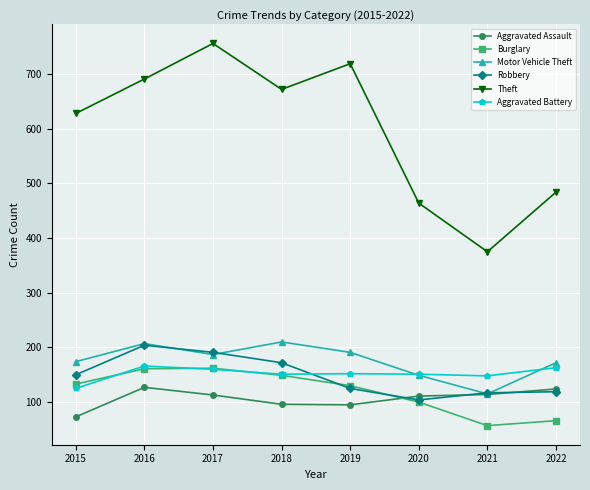

What value does the Motor Vehicle Theft series have at 2019?

191